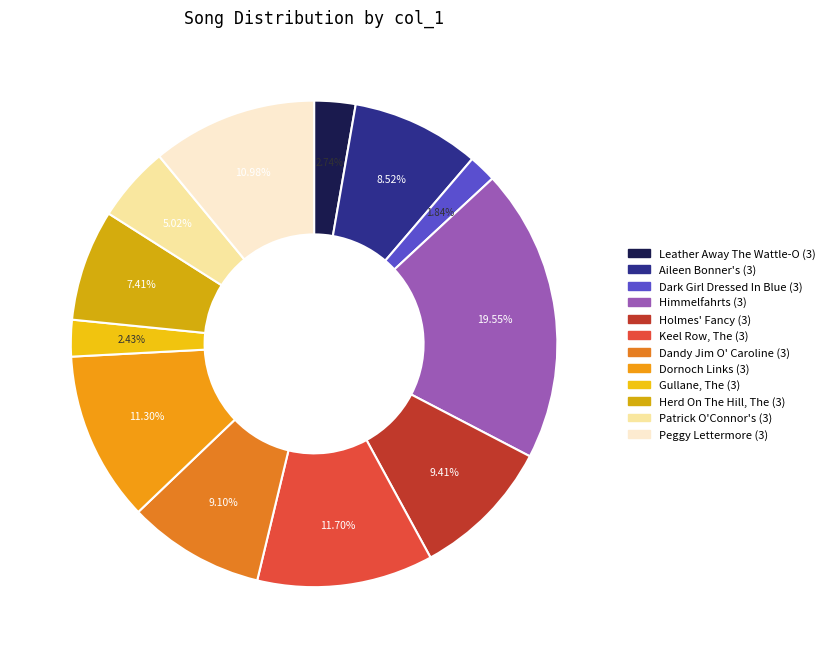

Is it true that Dark Girl Dressed In Blue (3) is 13% of the pie?

False